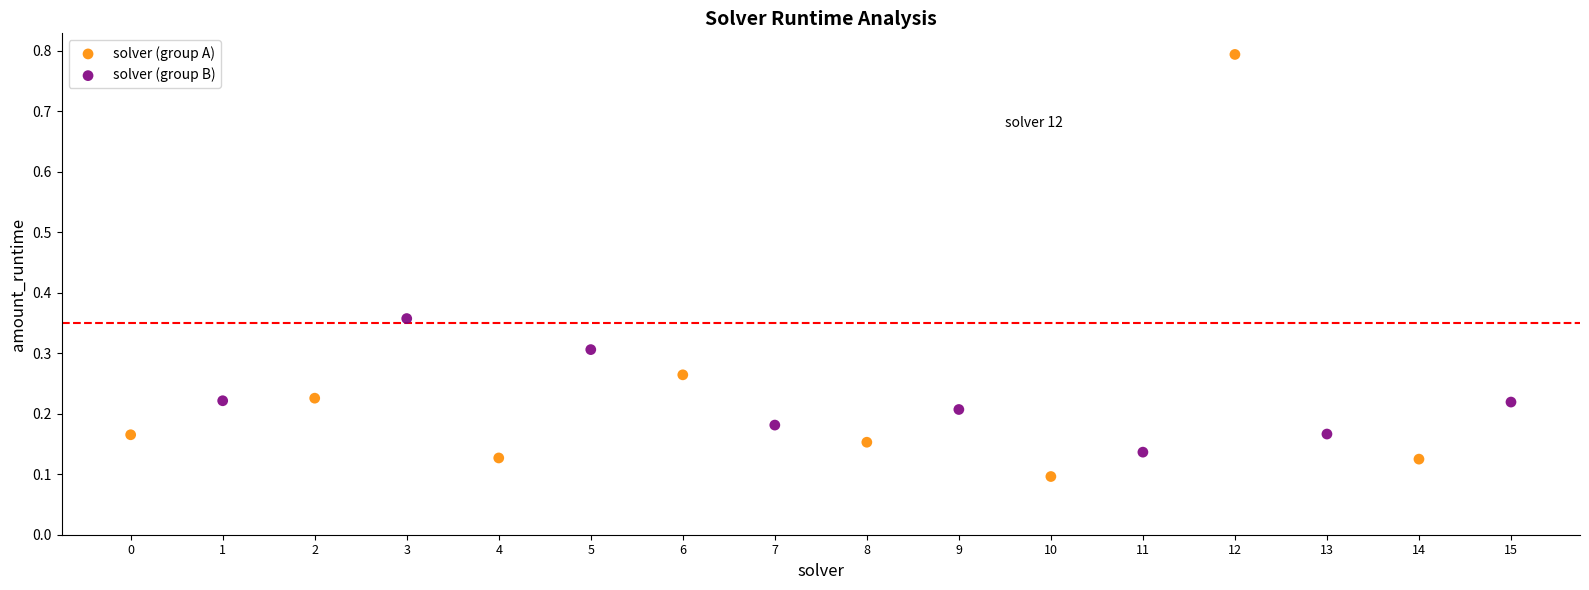

Which series contains the highest Y value?

solver (group A)